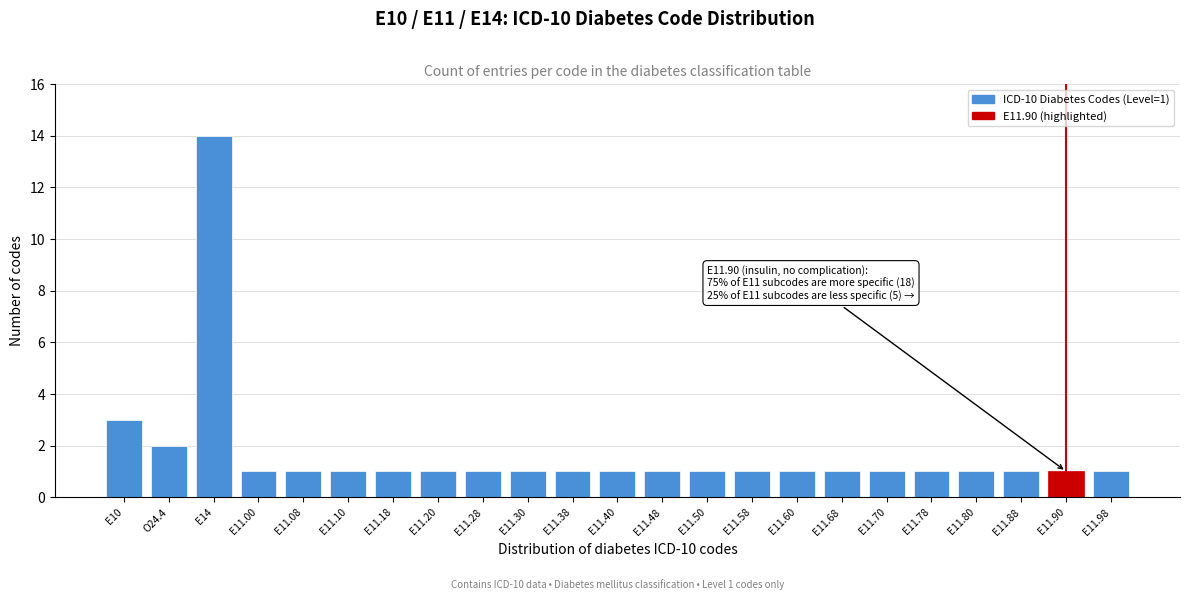

Reading right to left, transcribe all the data shown in this chart.

1	1	1	1	1	1	1	1	1	1	1	1	1	1	1	1	1	1	1	1	14	2	3